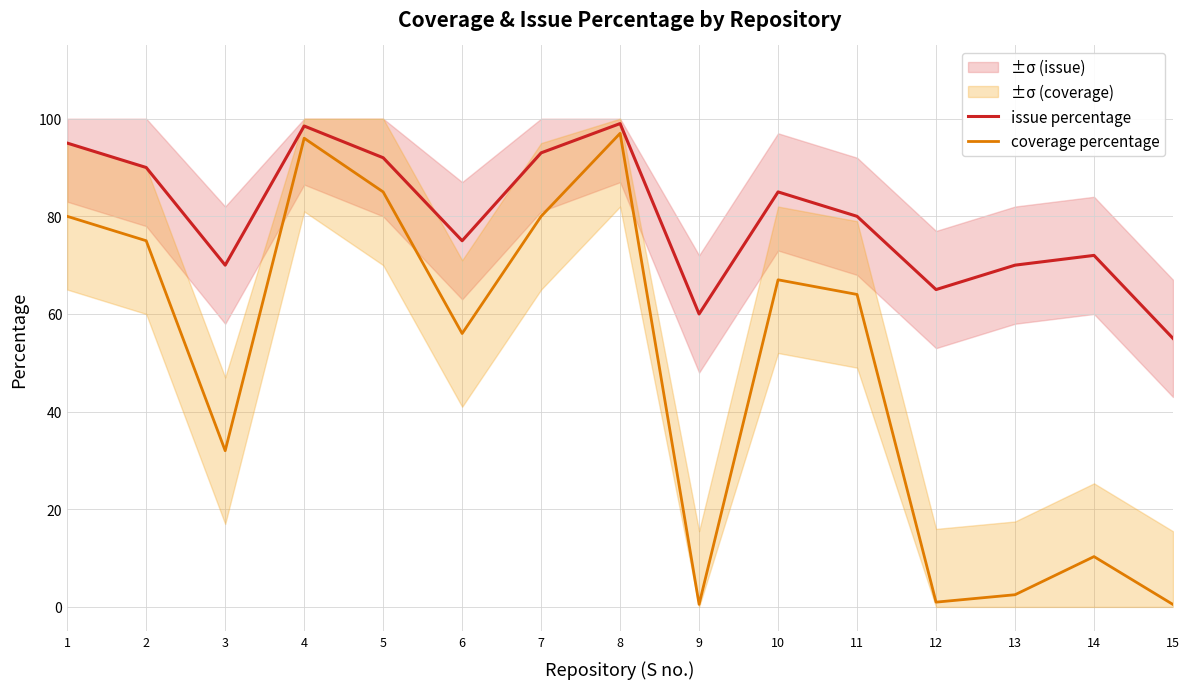

Is it true that coverage percentage equals 56.0 at 6?

True